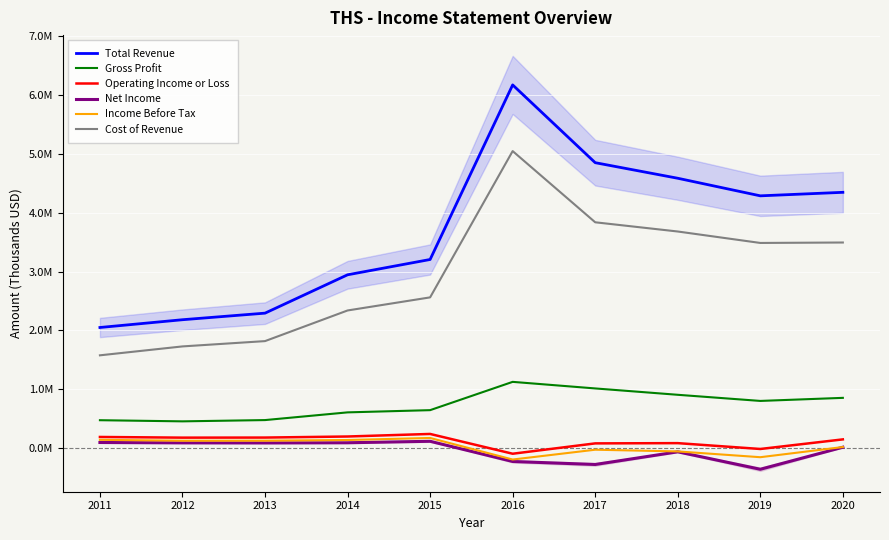

How many positive values does the Net Income series have?

6